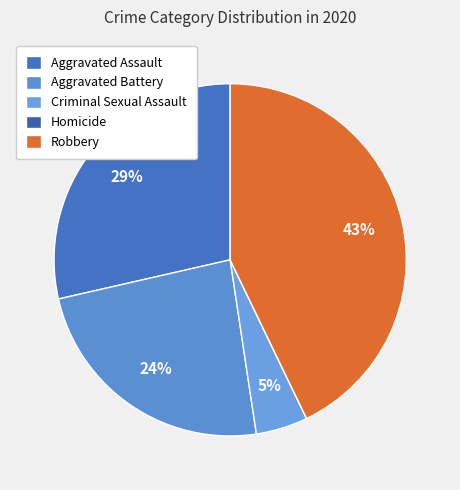

Count the number of slices in the pie.

5